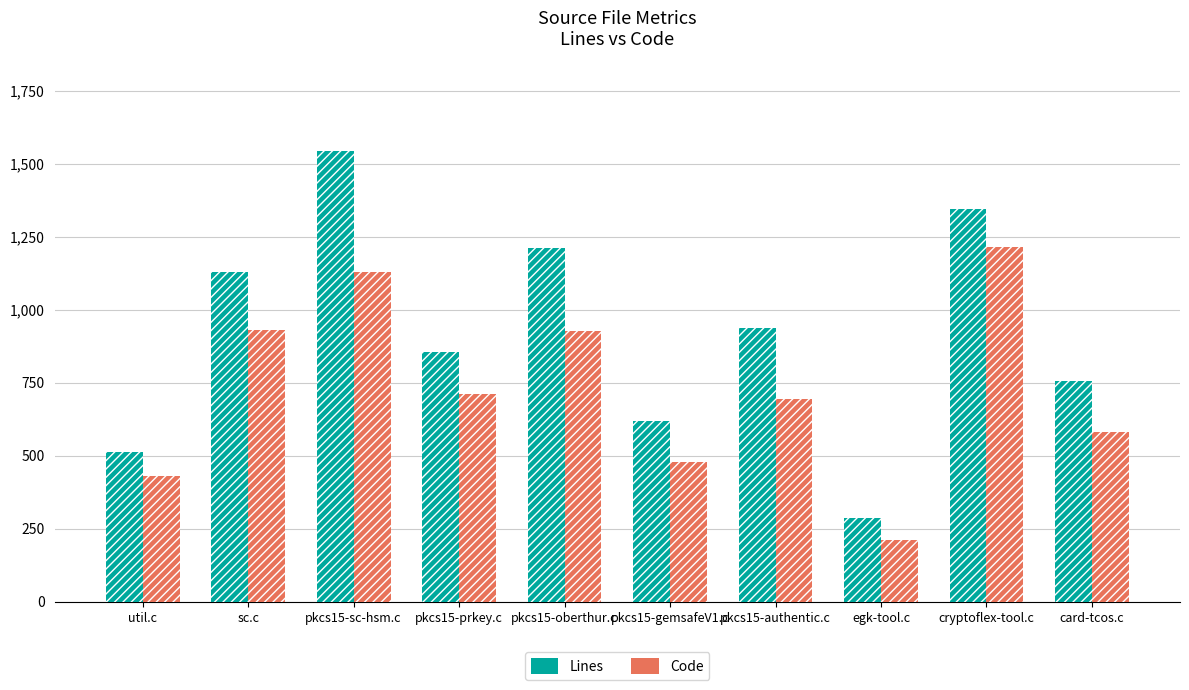

Rank the series at util.c from lowest to highest value.

Code, Lines